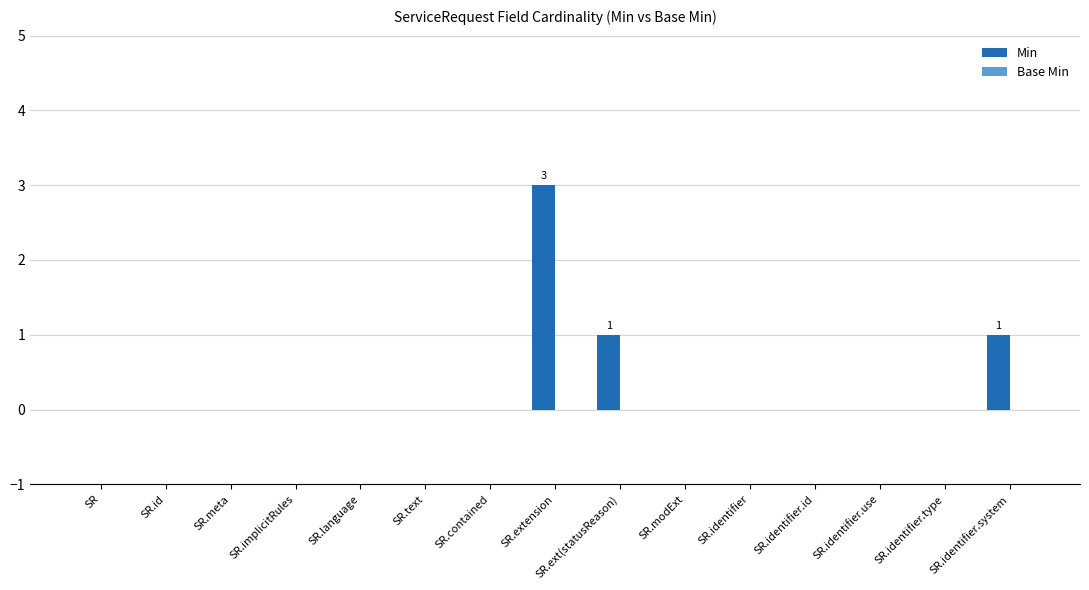

What is the greatest value displayed?

3